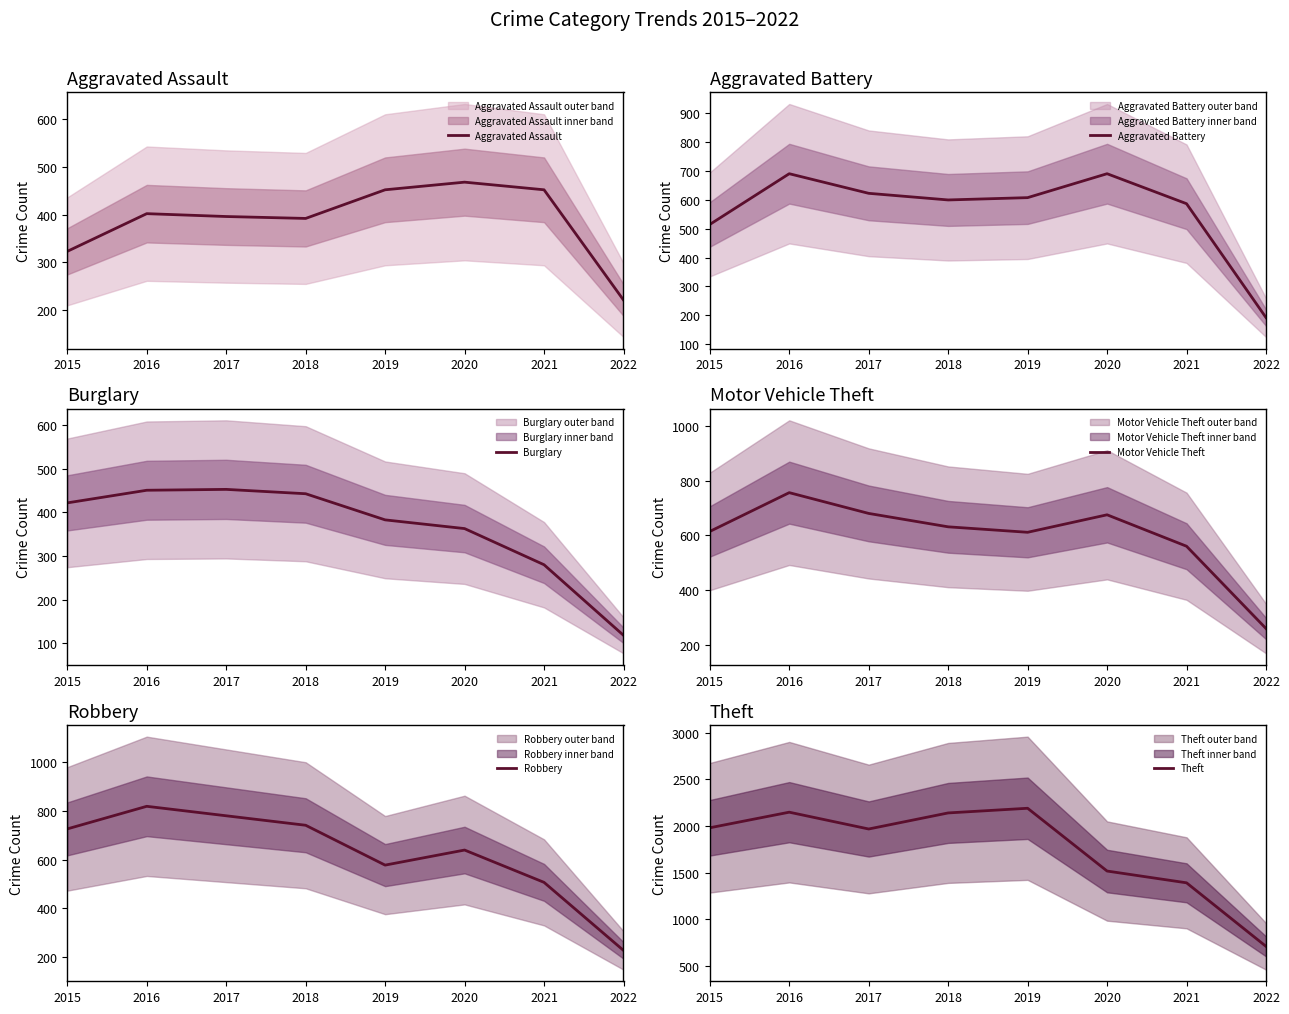

Which has a higher value, 2016 or 2022?

2016